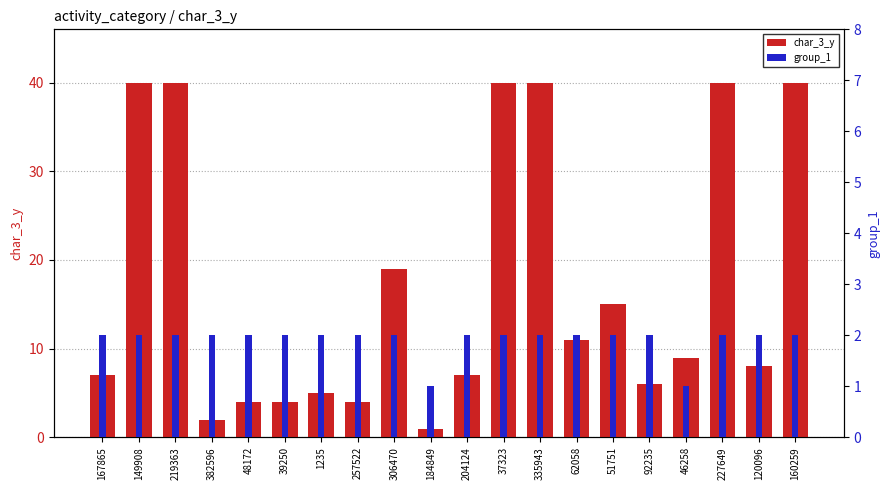

How many categories are shown in the chart?

20